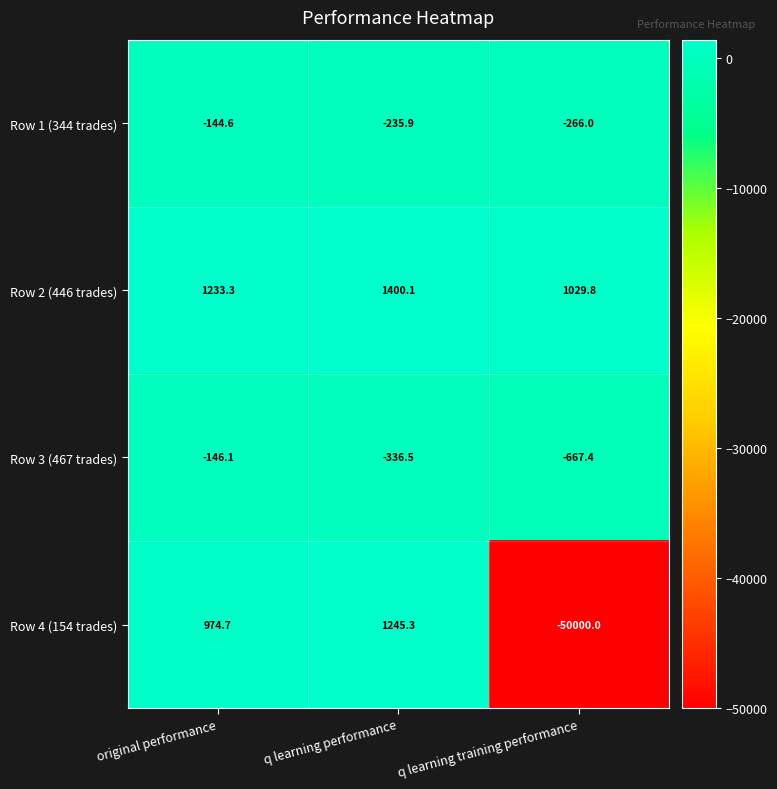

True or false: Row 2 (446 trades) has a value of 1029.8 at q learning training performance.

True